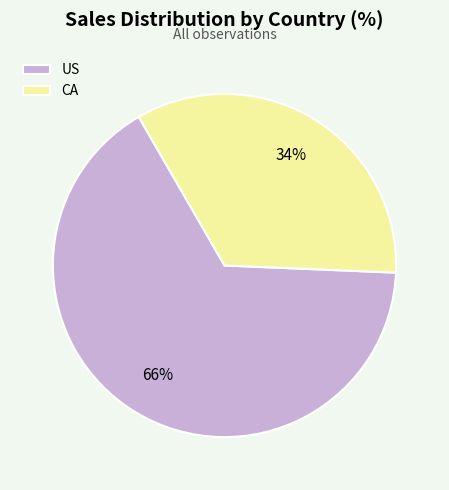

Which category accounts for the majority?

US